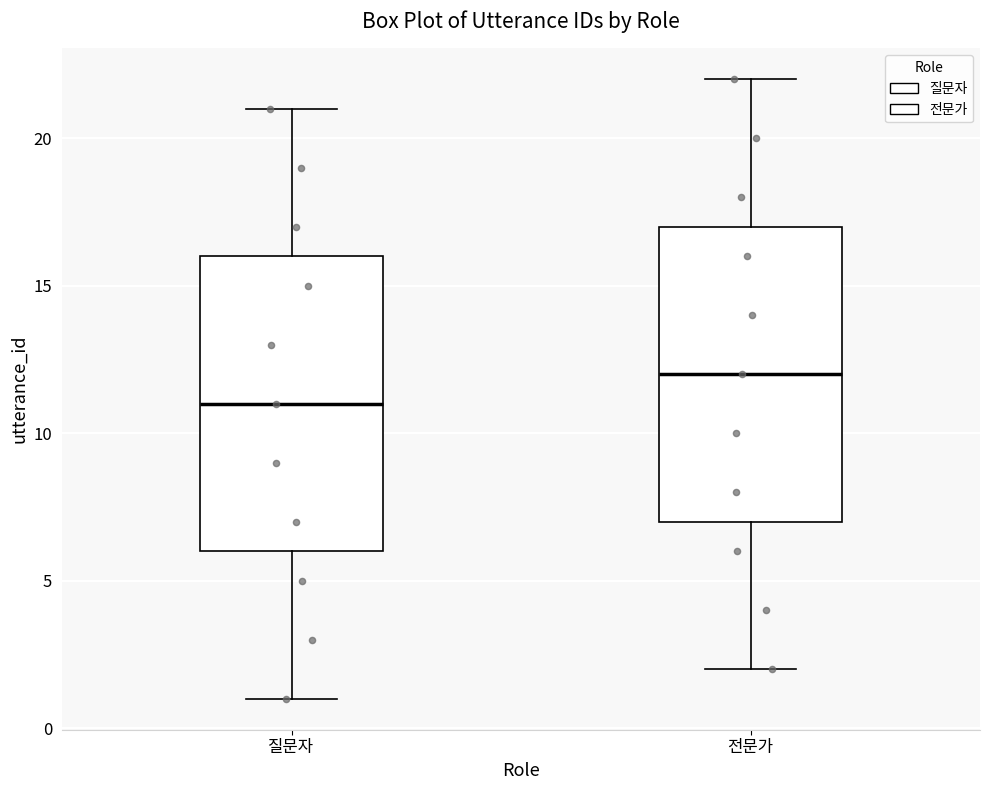

Where is the upper edge of the box for 질문자 on the y-axis? The values are not printed on the chart, so give them approximately, as read against the axis.

16